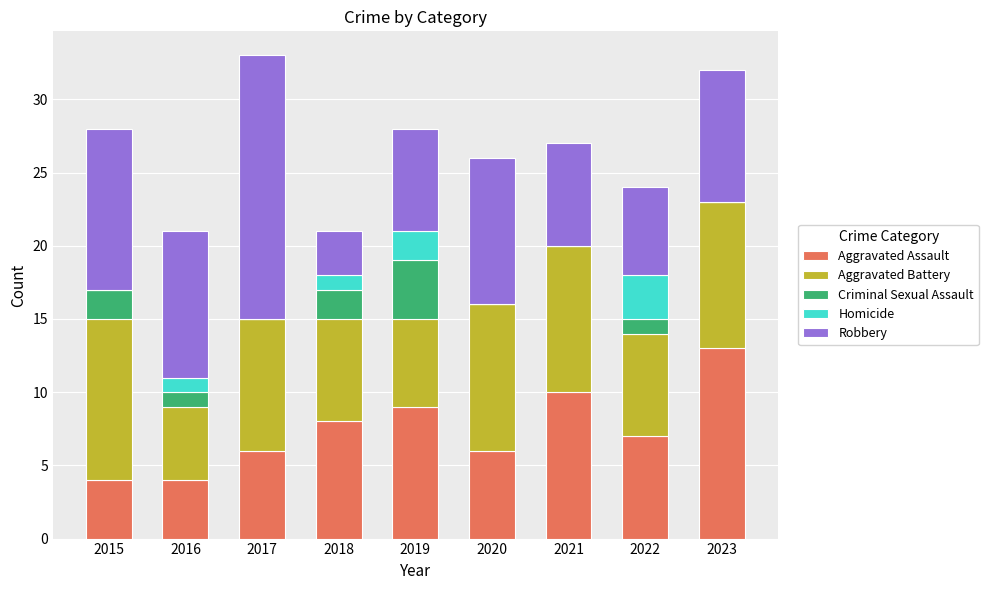

What is the total value across all series at 2015?

28